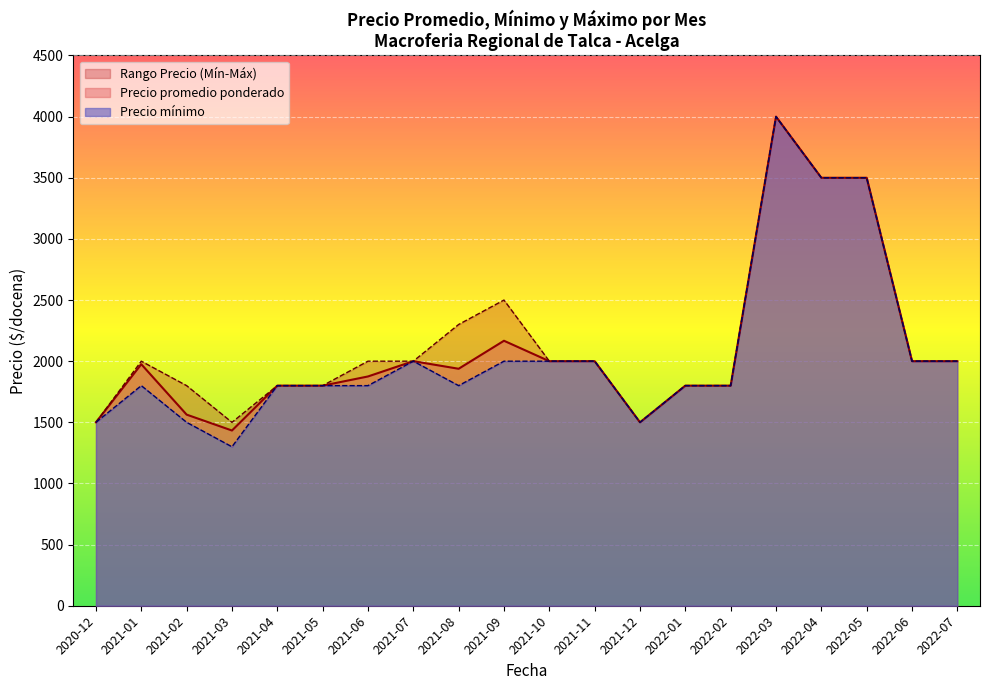

Where is Precio promedio ponderado nearest to the value 2716?

2021-09